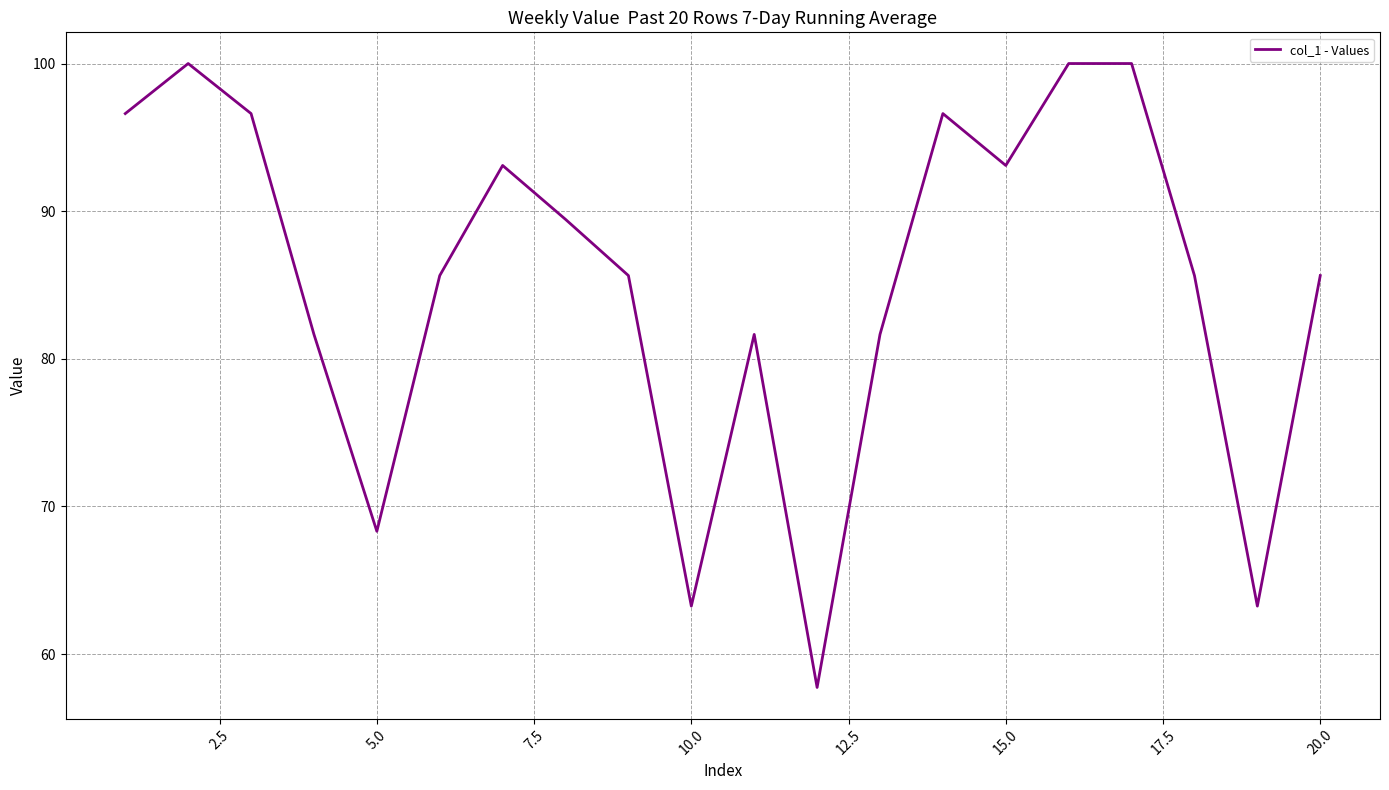

What is the difference between the maximum and minimum values?

42.3